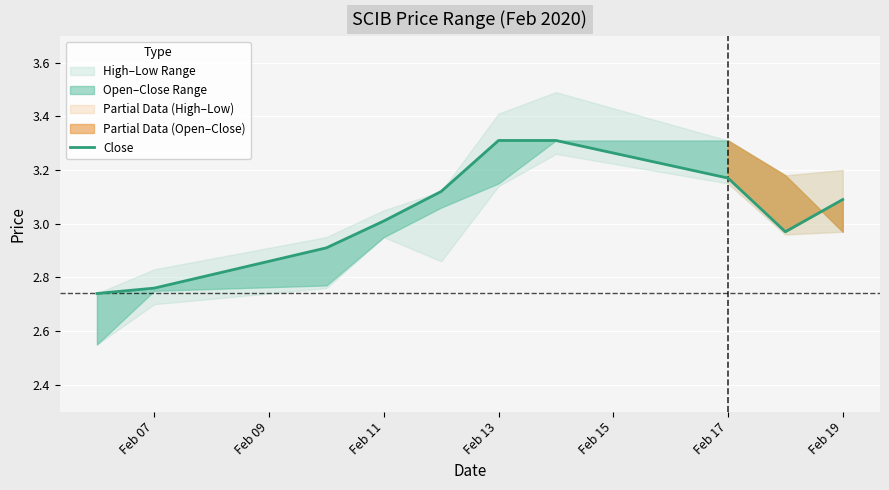

How many categories are shown in the chart?

10